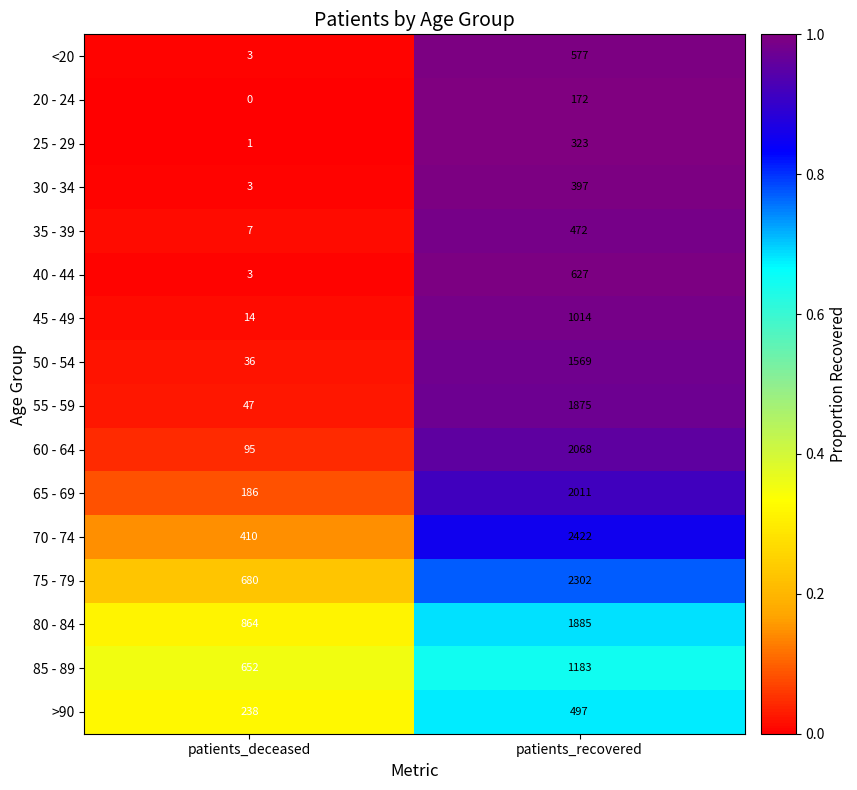

What is the highest value of the 80 - 84 series?

1885